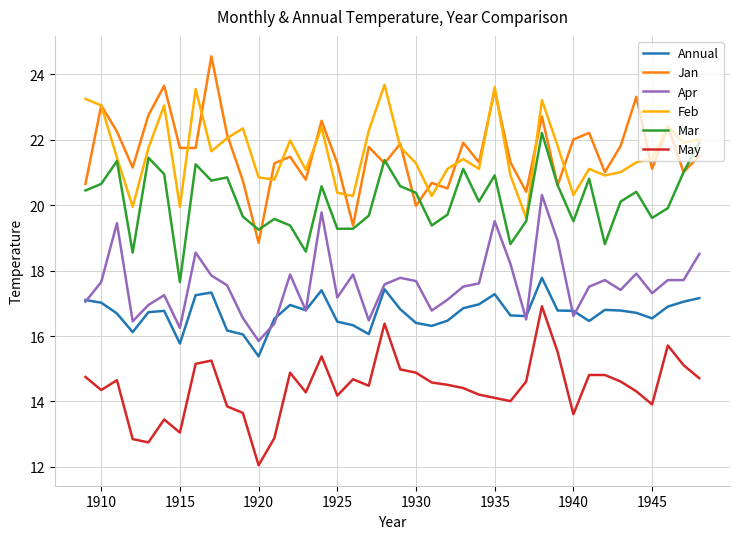

What are all the series names shown in the legend?

Annual, Jan, Apr, Feb, Mar, May